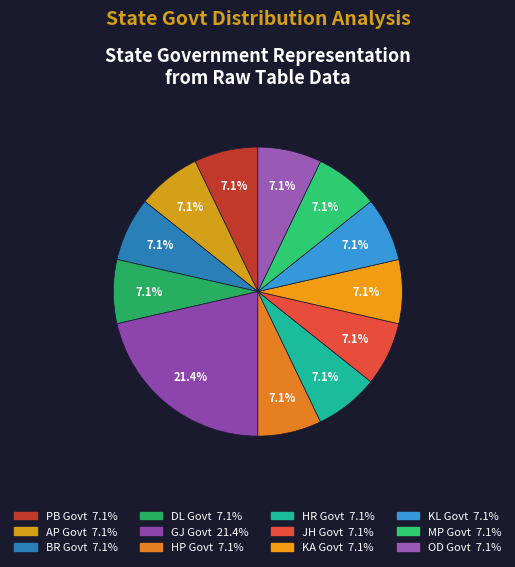

Which slice is the smallest?

PB Govt